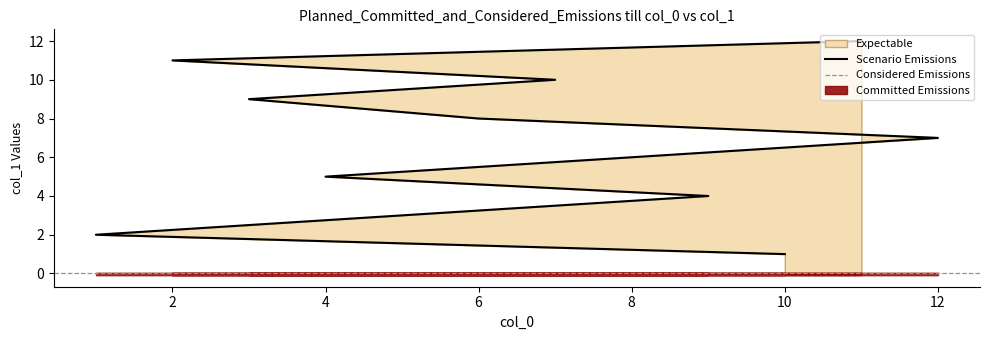

Between 3 and 11, which is larger?

11